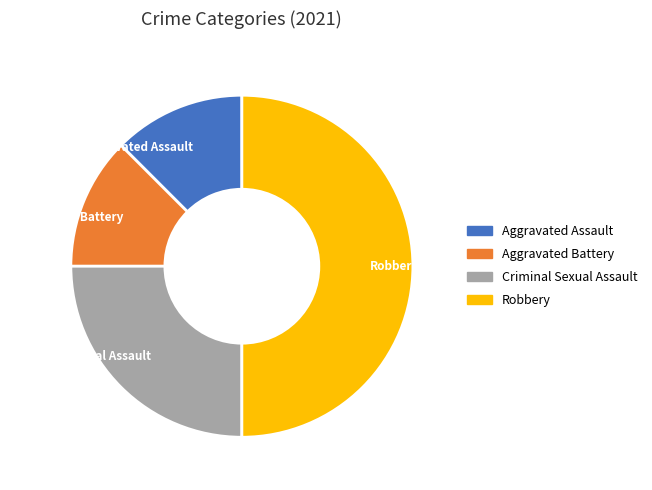

Is the sum of Criminal Sexual Assault and Aggravated Assault greater than half?

No